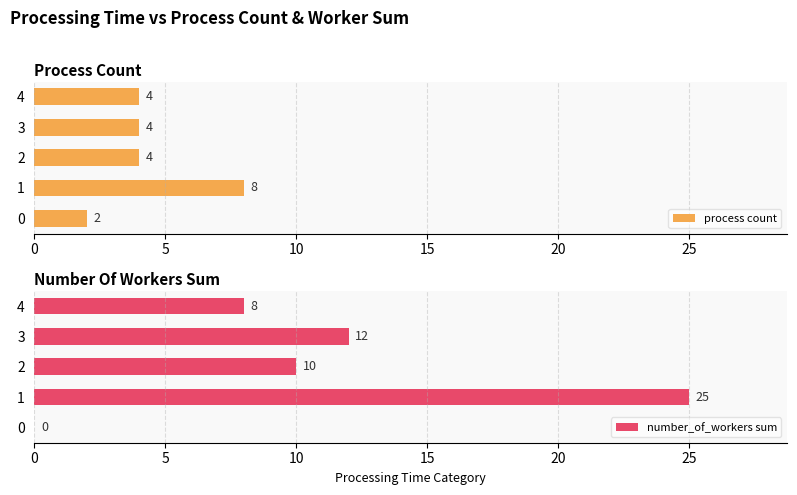

What is the maximum value shown in the chart?

25